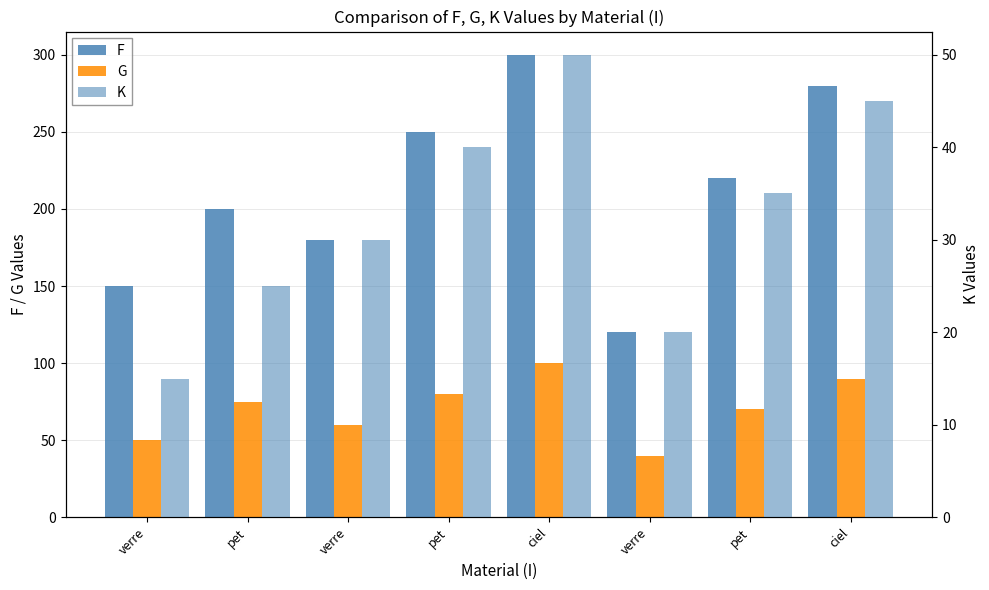

What is the value of the F bar at the 6th from the left?

150